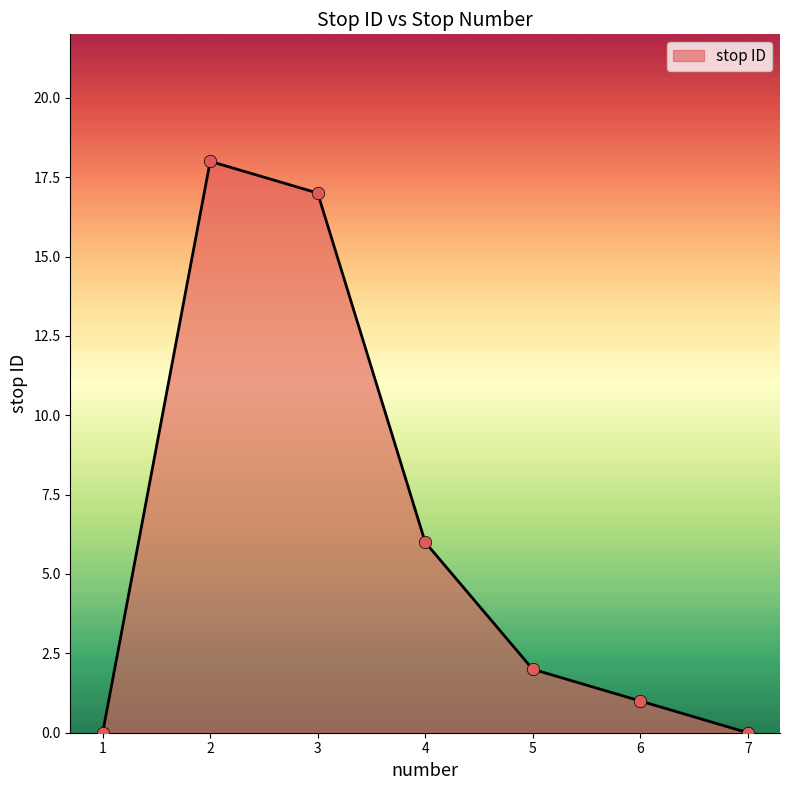

Between 7 and 5, which is larger?

5